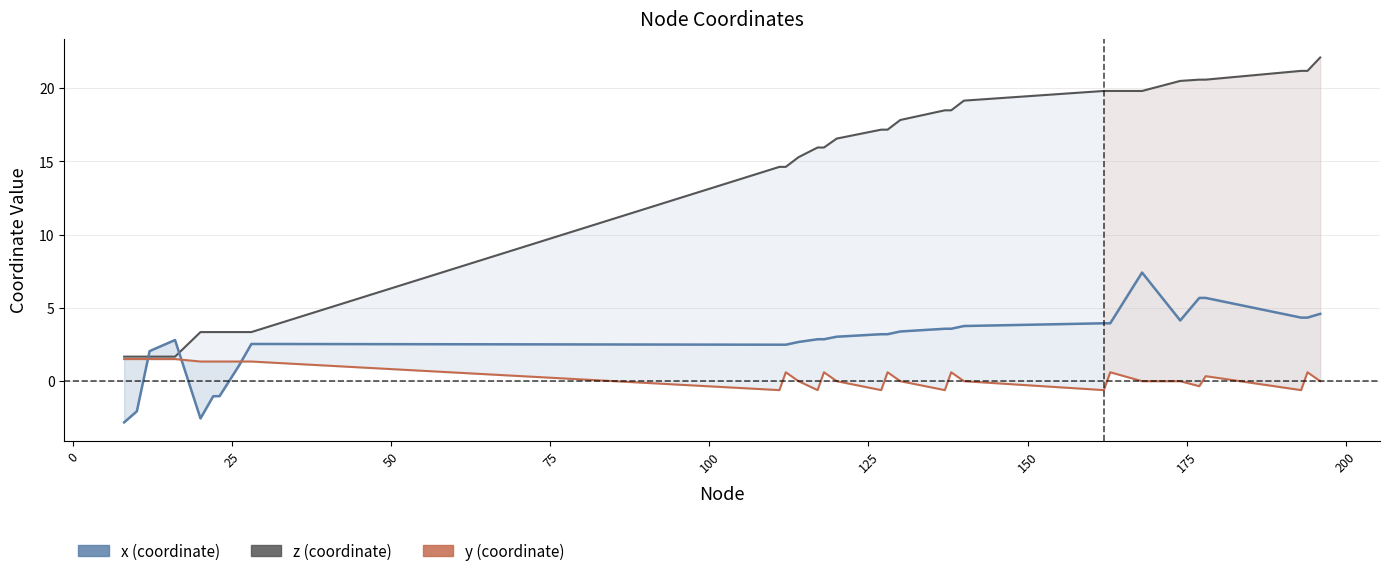

After their last crossing, which series has the higher values: x or z?

z